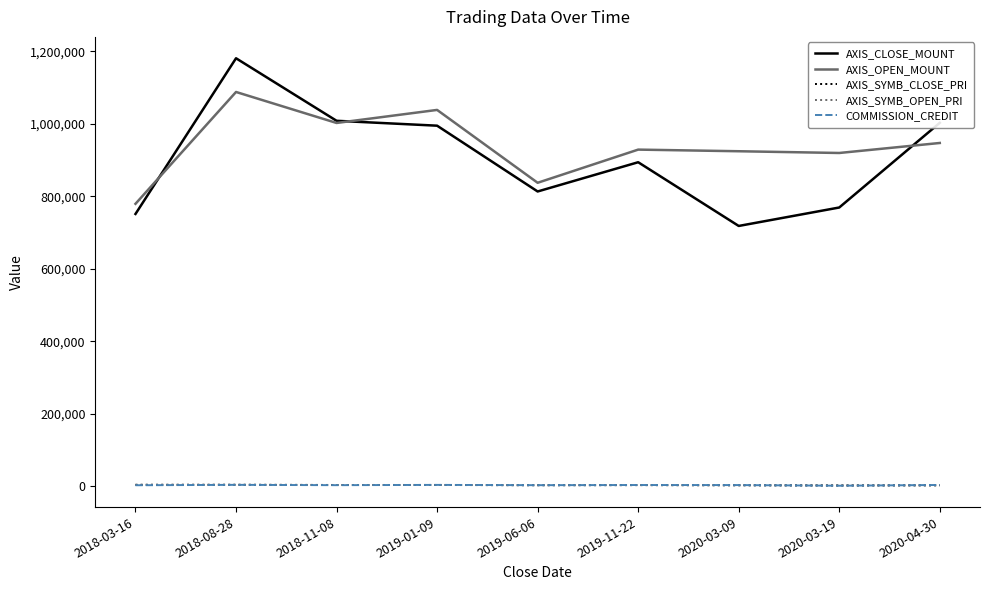

What value does the AXIS_SYMB_OPEN_PRI series have at 2018-08-28, to the nearest 100?

3600